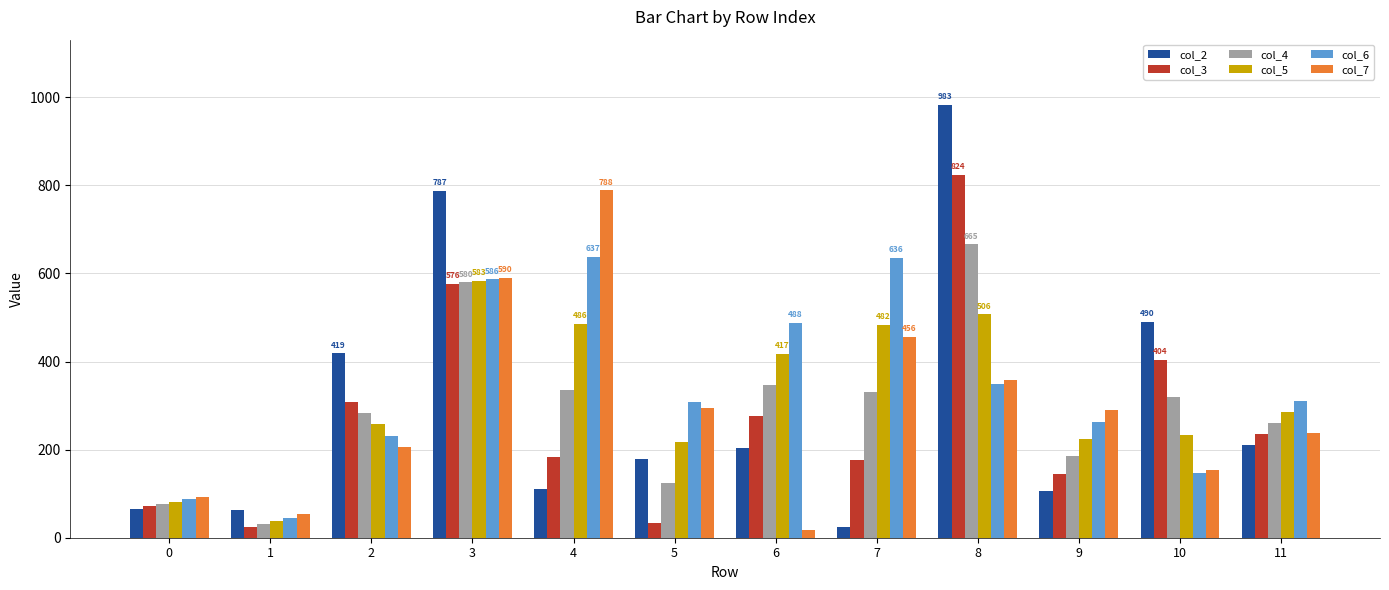

Is the value of col_3 at 7 greater than the value of col_6 at 6?

No